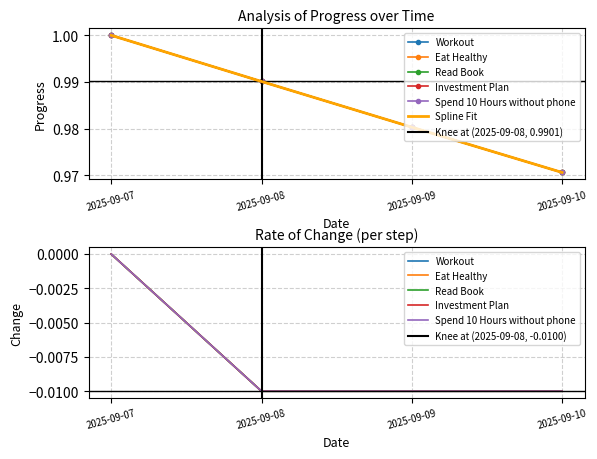

Rank the series by their maximum value, from lowest to highest.

Workout, Eat Healthy, Read Book, Investment Plan, Spend 10 Hours without phone